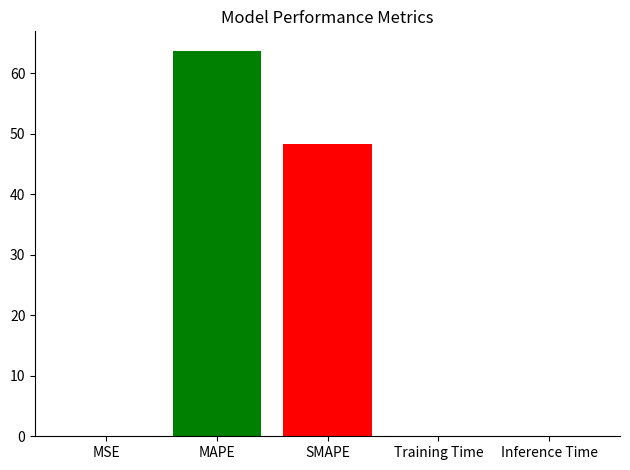

What is the maximum value shown in the chart?

63.8